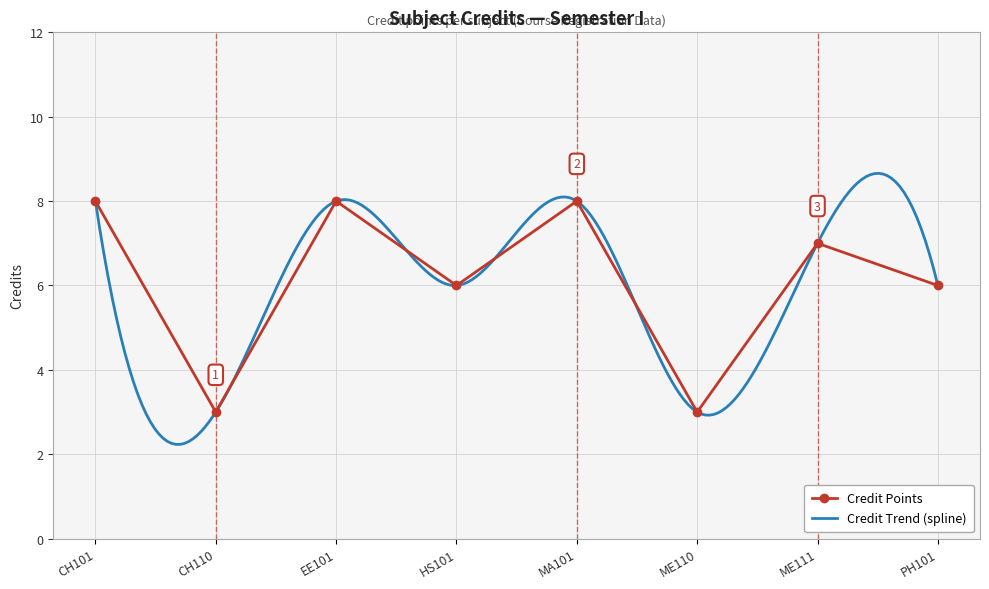

Where does the data first go above 7?

CH101